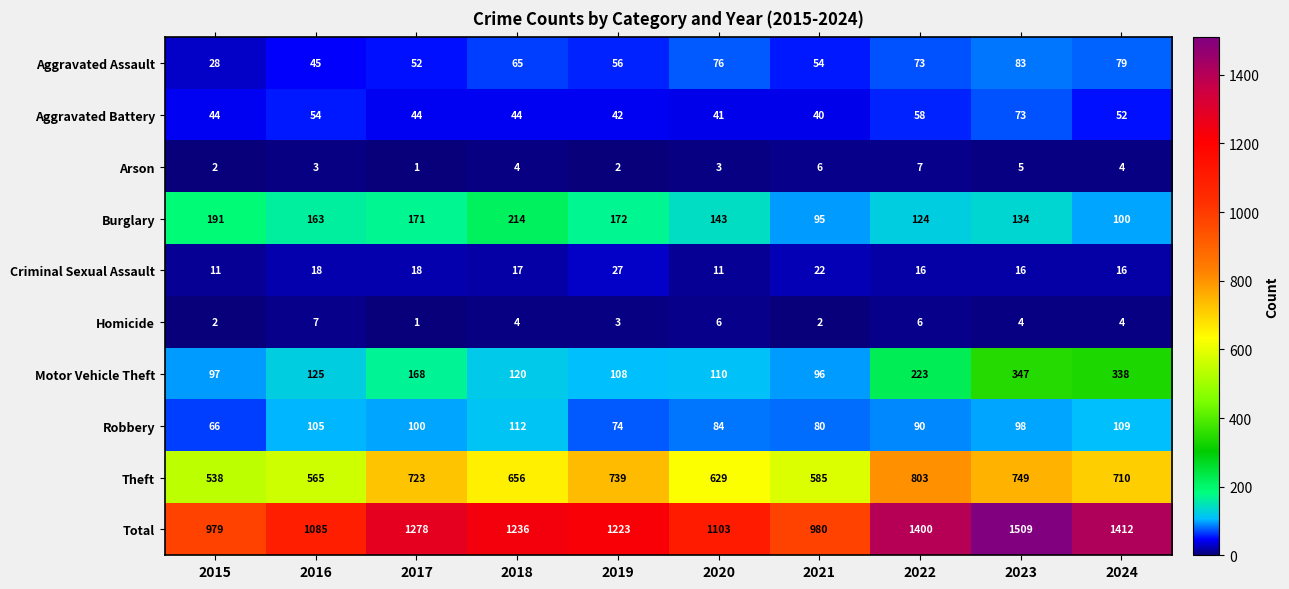

Which series has the largest range (max minus min)?

Total